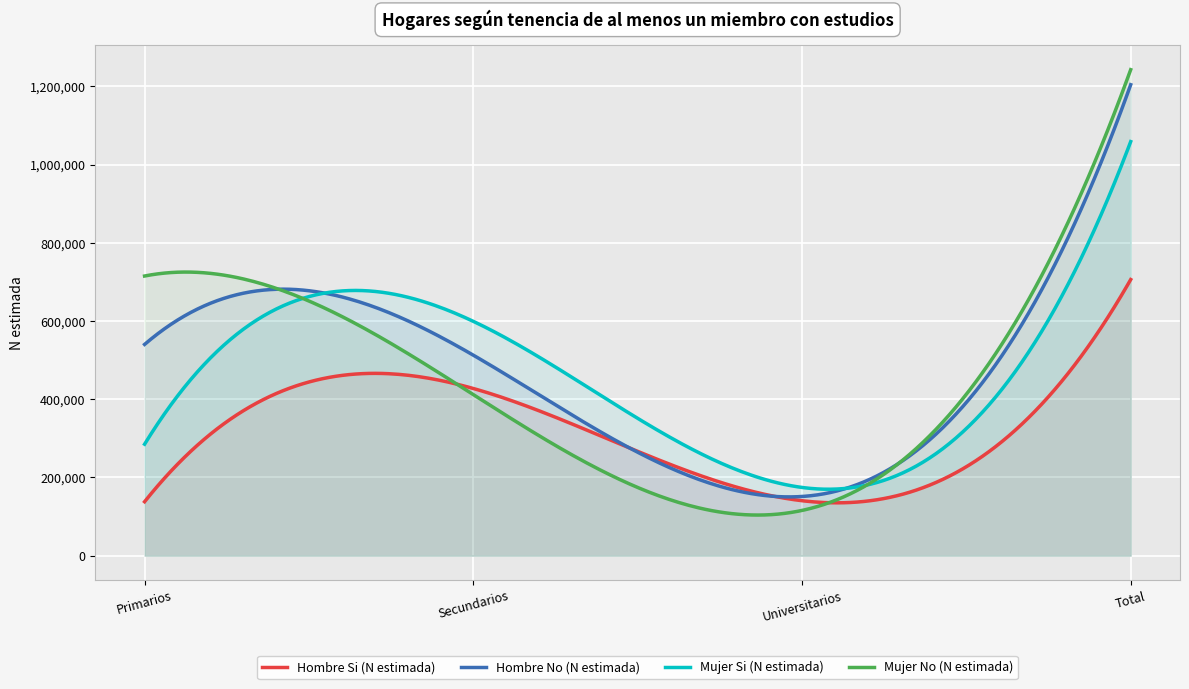

How many data points in Hombre No (N estimada) are above 540142?

1